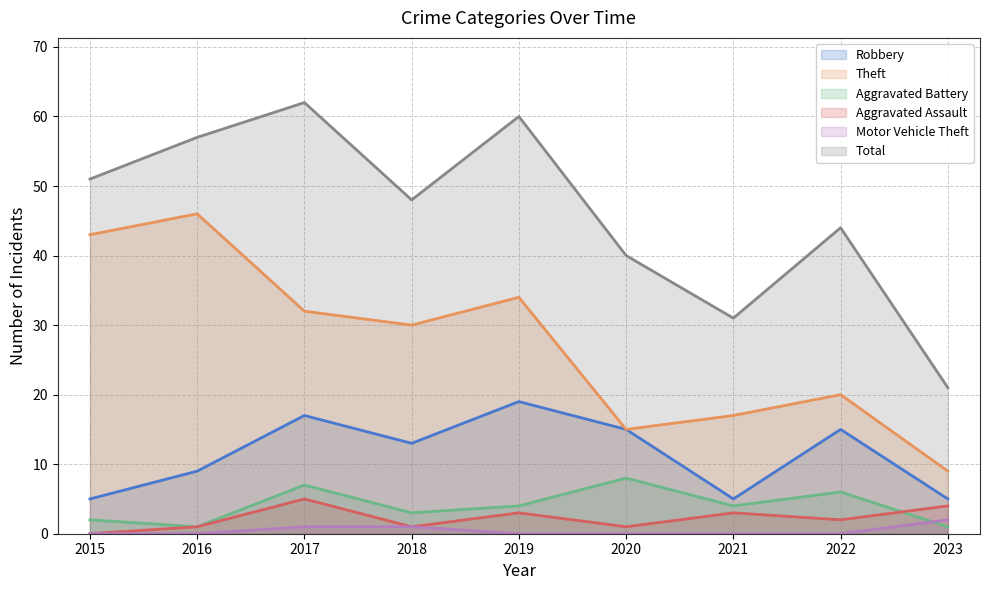

Rank the series by their maximum value, from highest to lowest.

Total, Theft, Robbery, Aggravated Battery, Aggravated Assault, Motor Vehicle Theft